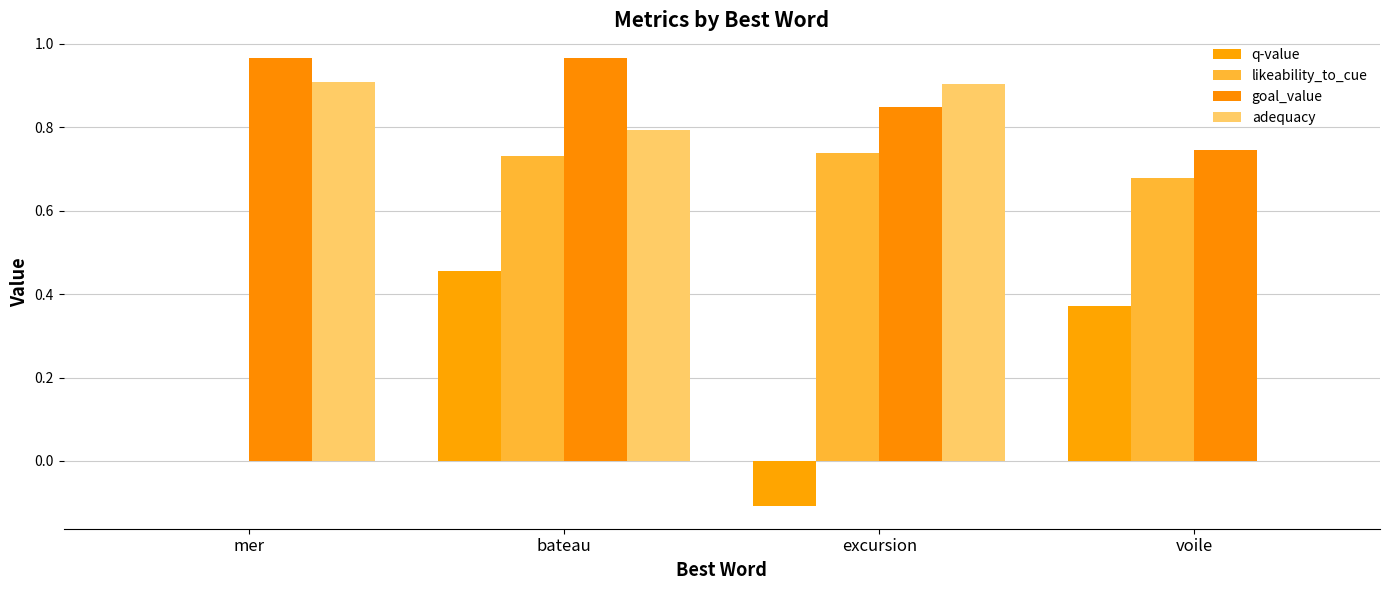

Rank the categories by q-value value from highest to lowest.

bateau, voile, mer, excursion